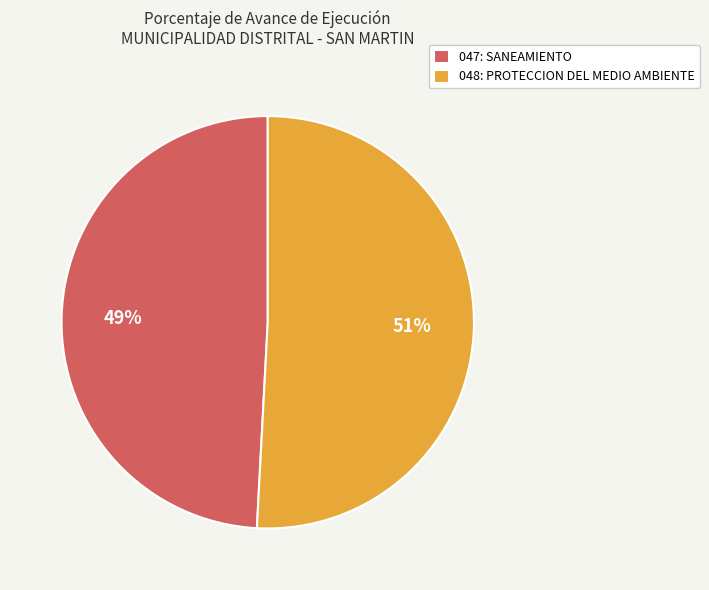

To the nearest percent, what is the combined percentage of 047: SANEAMIENTO and 048: PROTECCION DEL MEDIO AMBIENTE?

100%